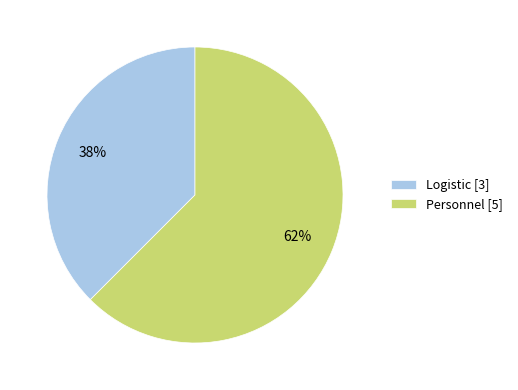

Rank the categories by value from highest to lowest.

Personnel [5], Logistic [3]